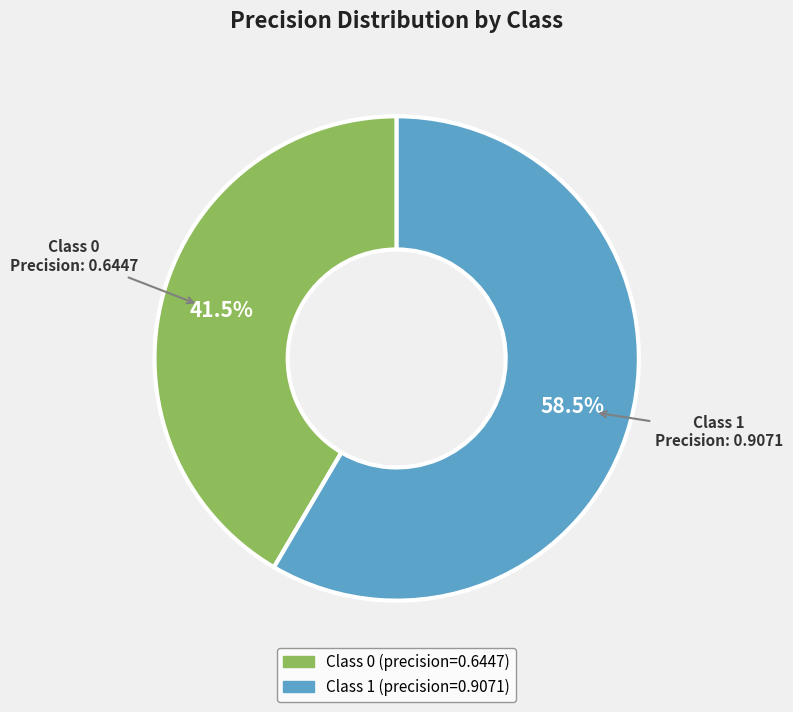

Is there a majority slice in this chart?

Yes